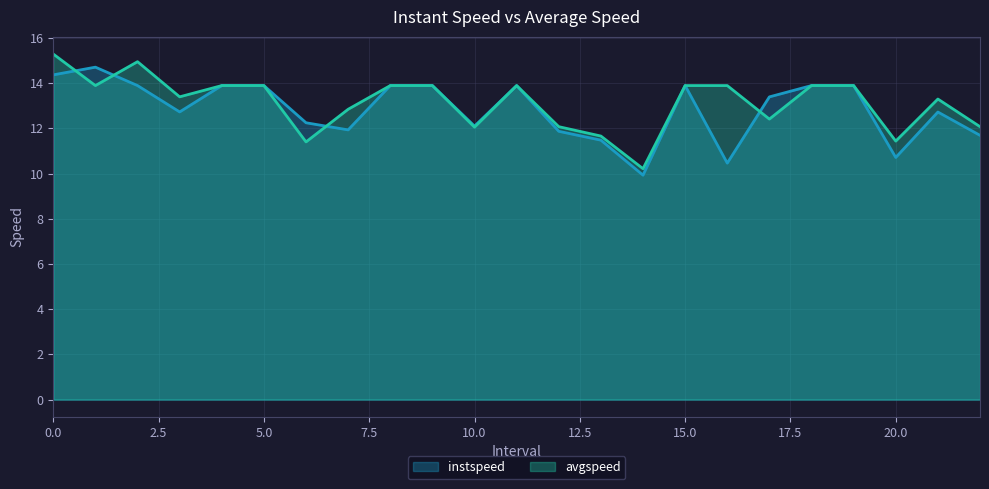

What is the average value of the avgspeed series?

13.1